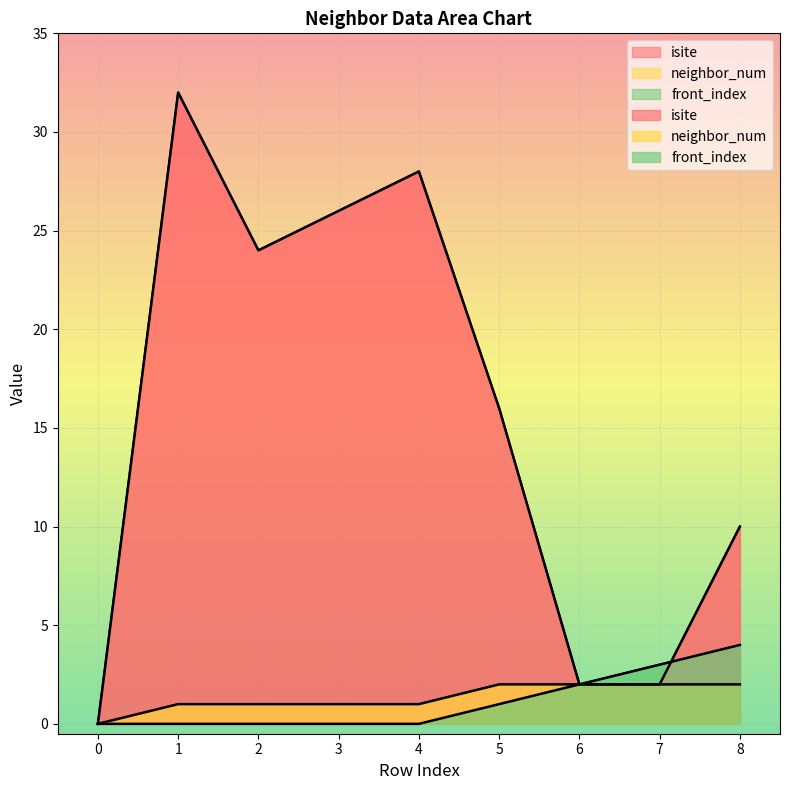

Reading right to left, what are all the values shown in this chart?

isite: 10	2	2	16	28	26	24	32	0
neighbor_num: 2	2	2	2	1	1	1	1	0
front_index: 4	3	2	1	0	0	0	0	0